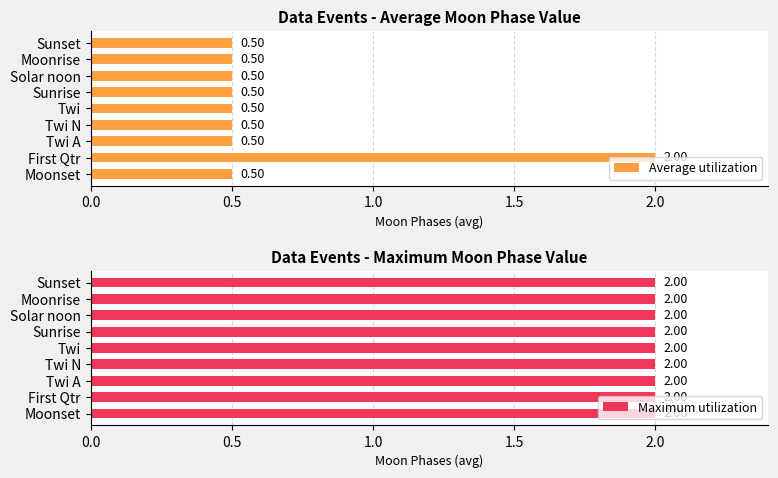

How many groups of bars are there?

9